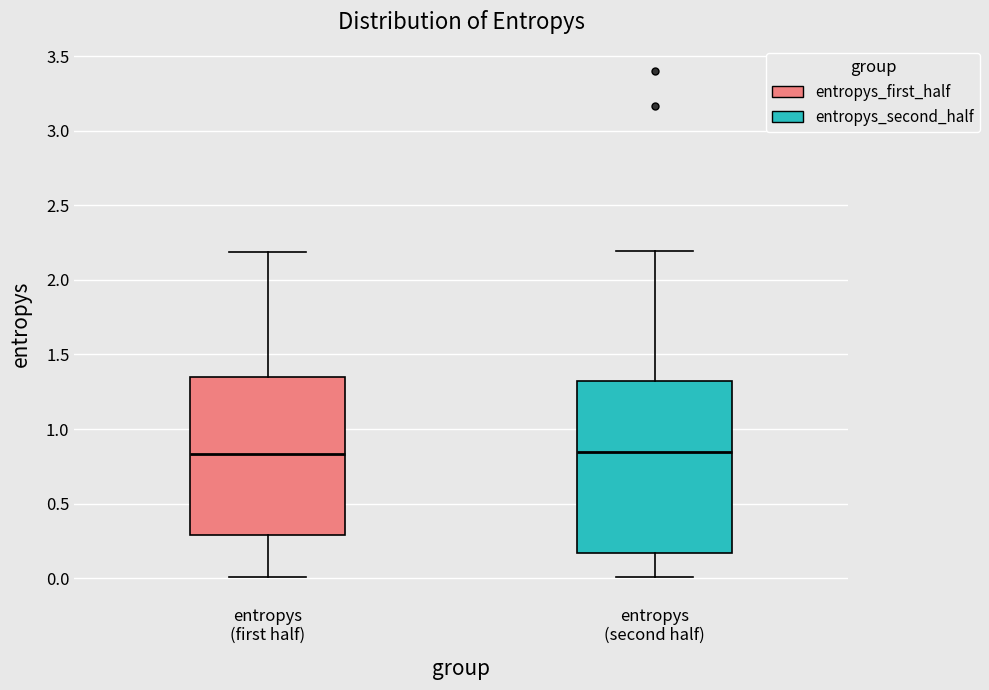

Which box is the tallest, from its lower edge to its upper edge?

entropys (second half)